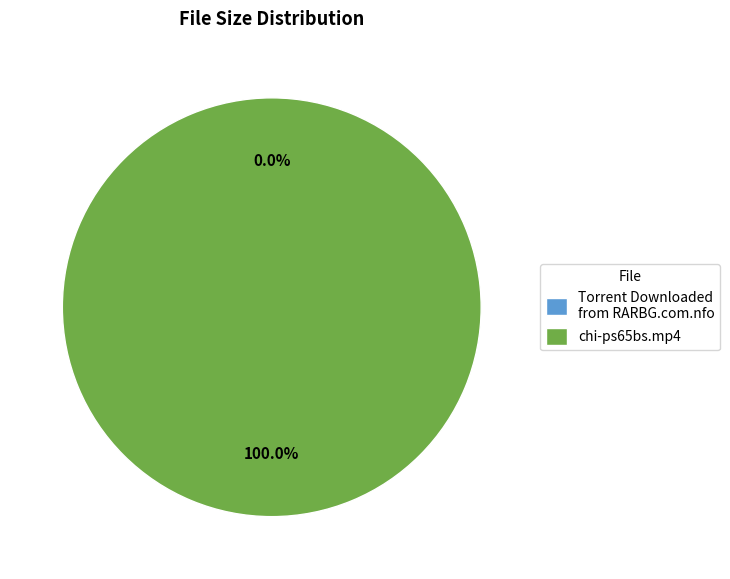

Which category has the biggest portion of the pie?

chi-ps65bs.mp4